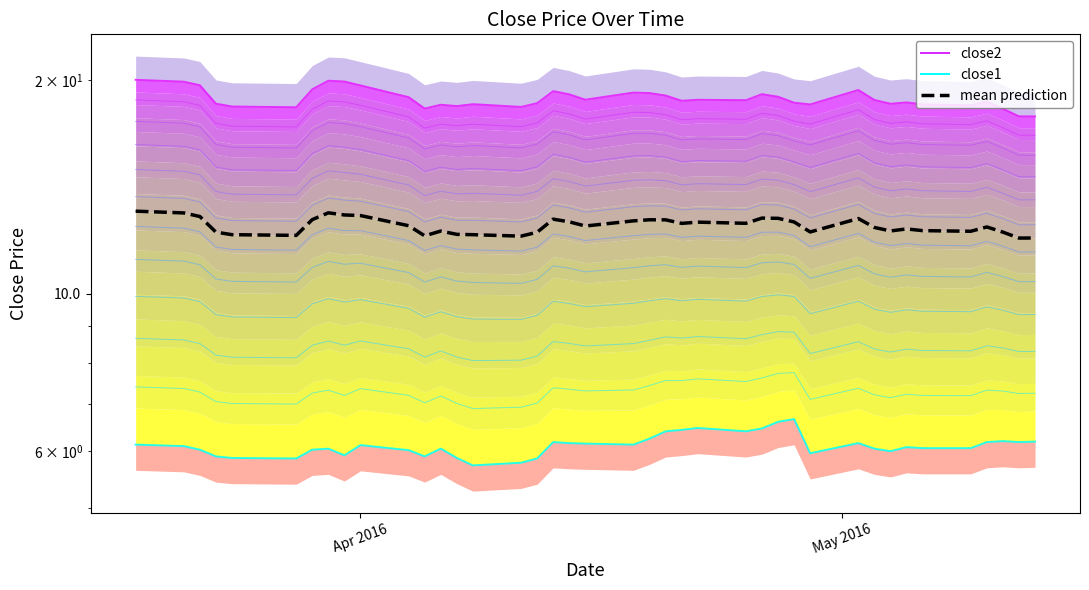

Is the value of close2 at 6 greater than the value of close1 at Apr 2016?

Yes